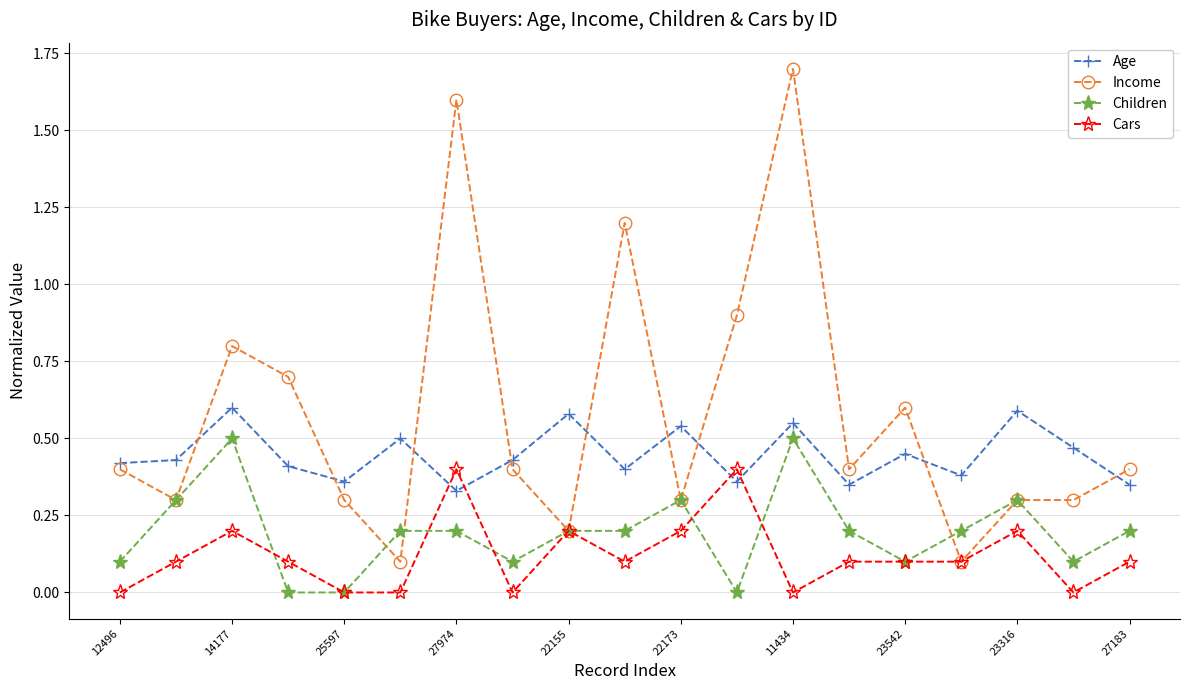

What are all the series names shown in the legend?

Age, Income, Children, Cars